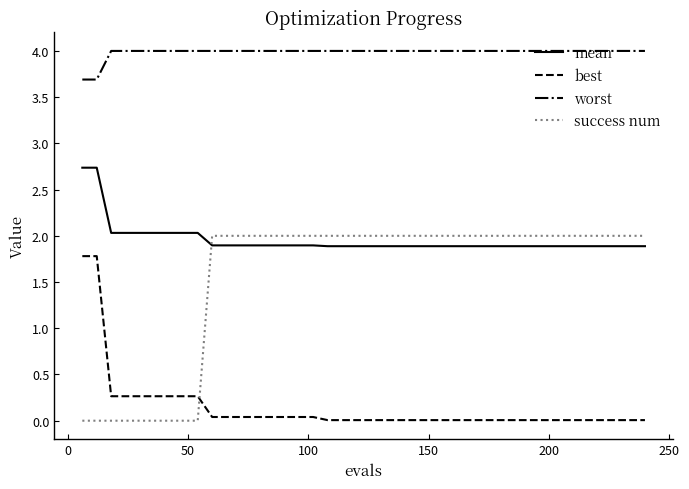

Count the number of data series in this chart.

4